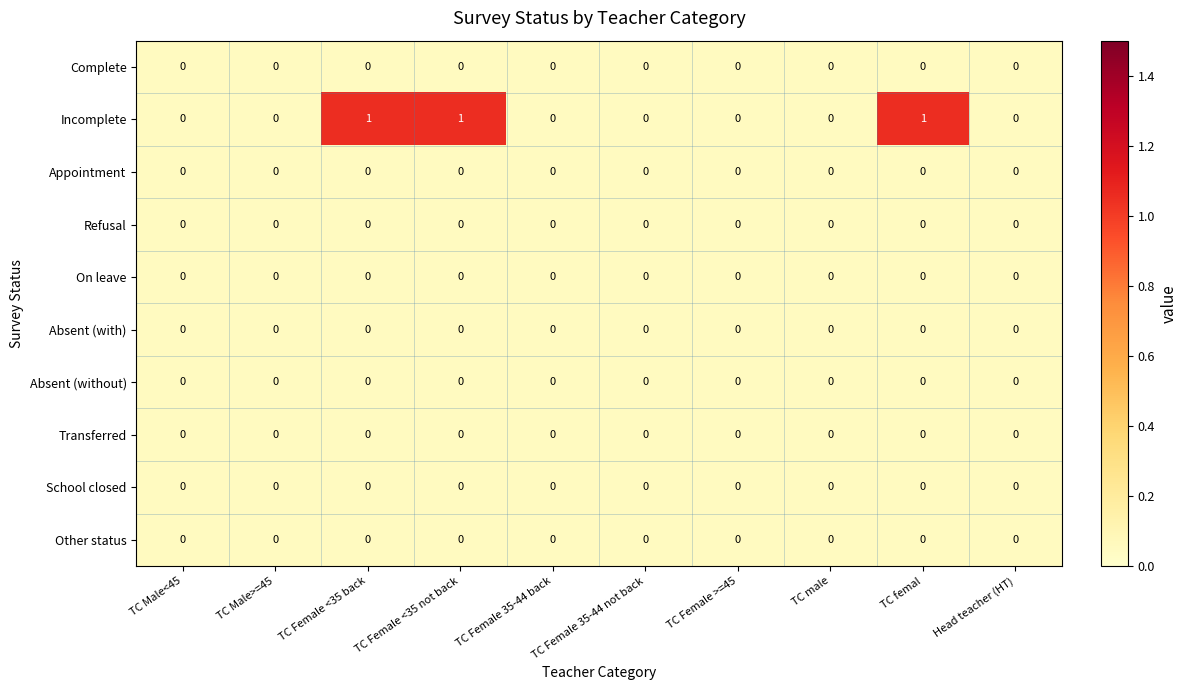

The School closed series shows 0 at TC Female 35-44 back. True or false?

True